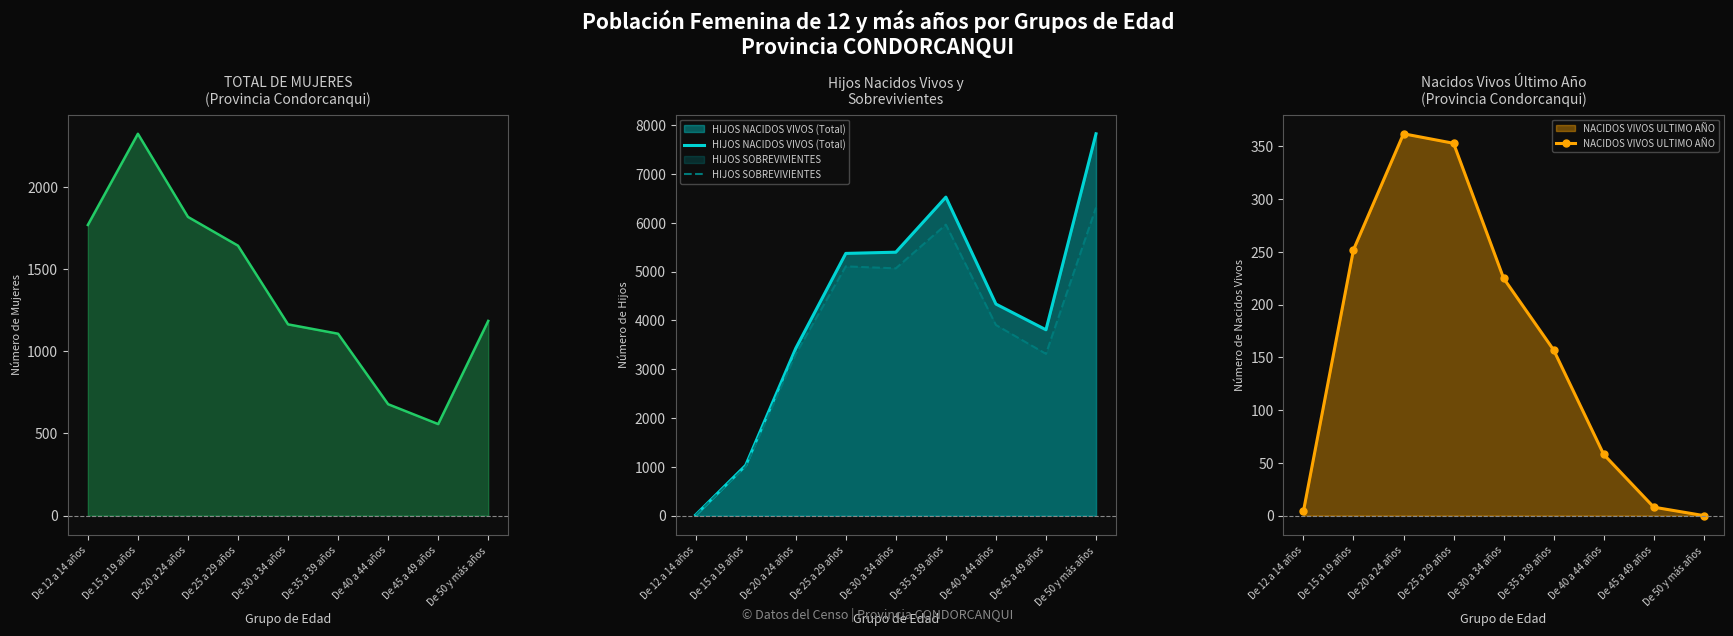

How many lines are shown in the chart?

4